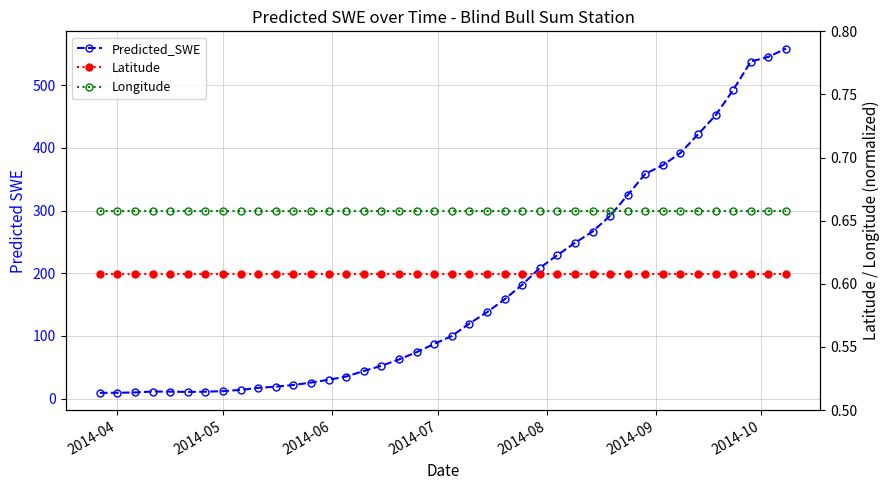

True or false: Latitude has more than 1 points higher than both neighbors.

False